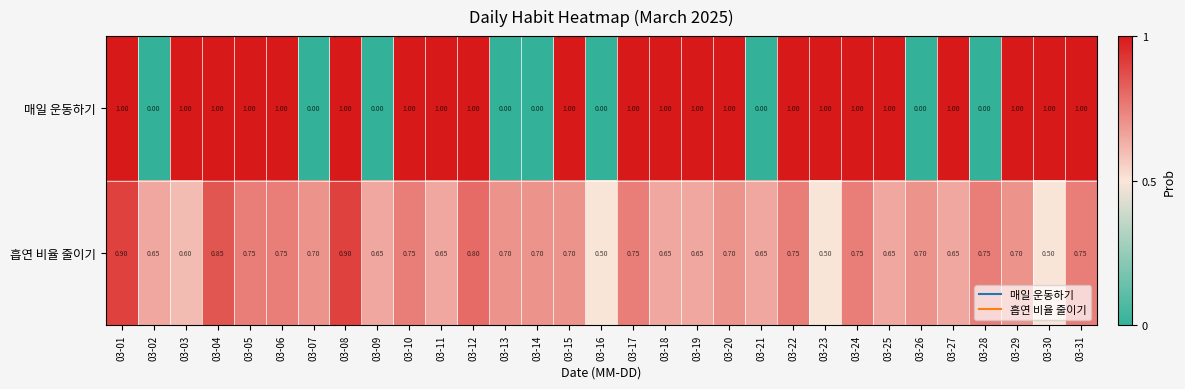

What is the greatest value displayed?

1.0